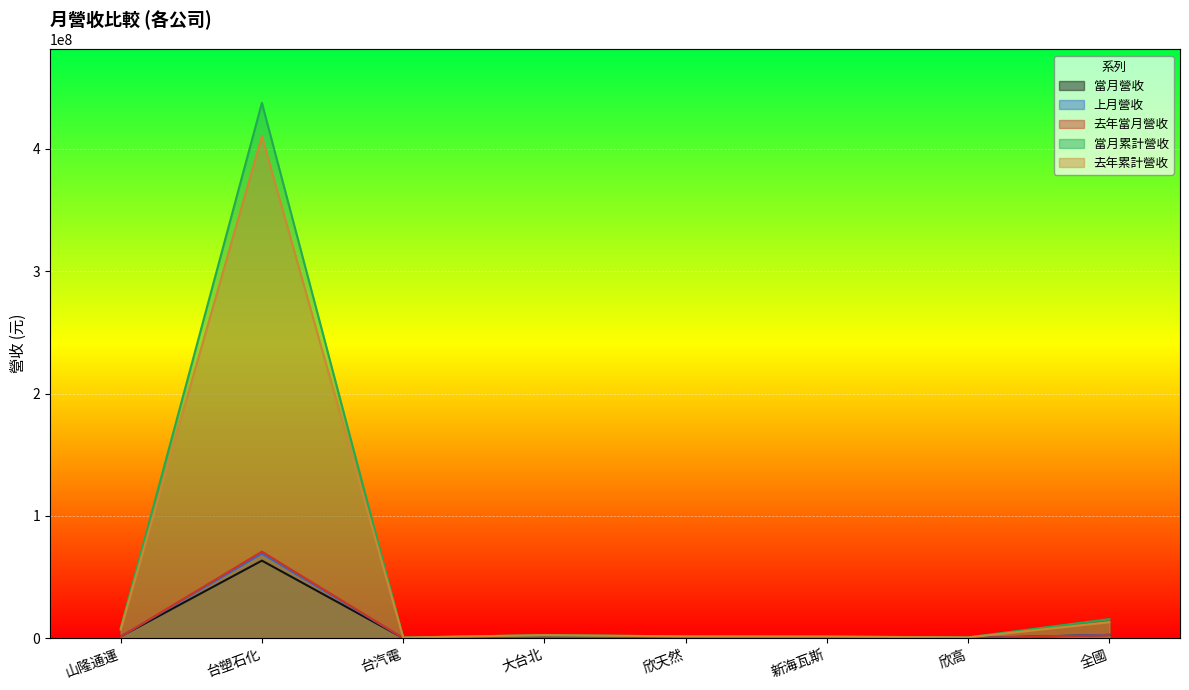

What is the minimum value for 當月累計營收?

476623